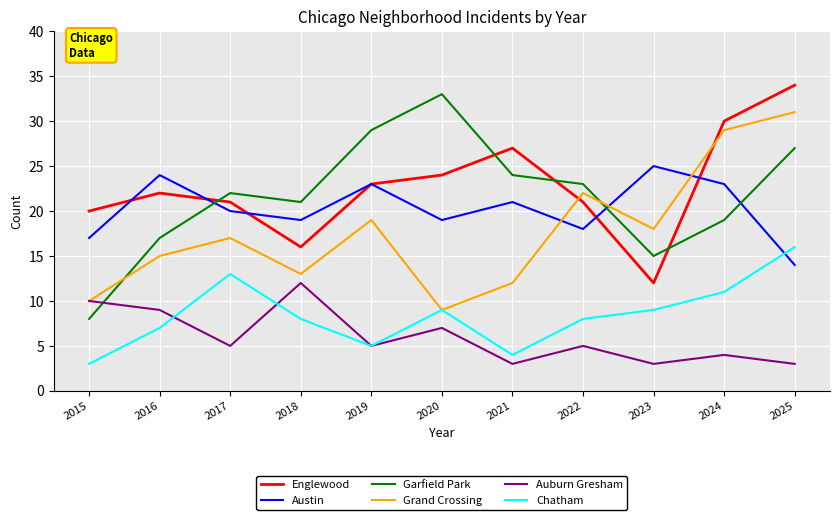

Reading right to left, list all the values displayed in this chart.

Englewood: 34	30	12	21	27	24	23	16	21	22	20
Austin: 14	23	25	18	21	19	23	19	20	24	17
Garfield Park: 27	19	15	23	24	33	29	21	22	17	8
Grand Crossing: 31	29	18	22	12	9	19	13	17	15	10
Auburn Gresham: 3	4	3	5	3	7	5	12	5	9	10
Chatham: 16	11	9	8	4	9	5	8	13	7	3